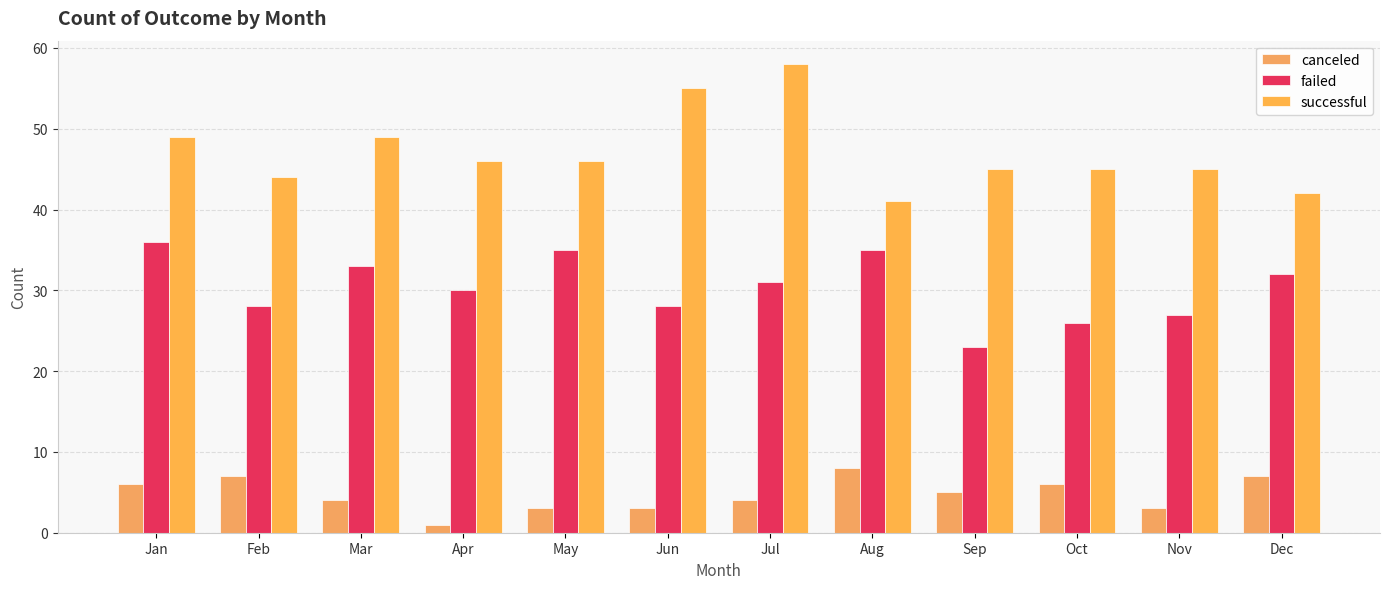

What is the sum of the successful values at Oct and Feb?

89